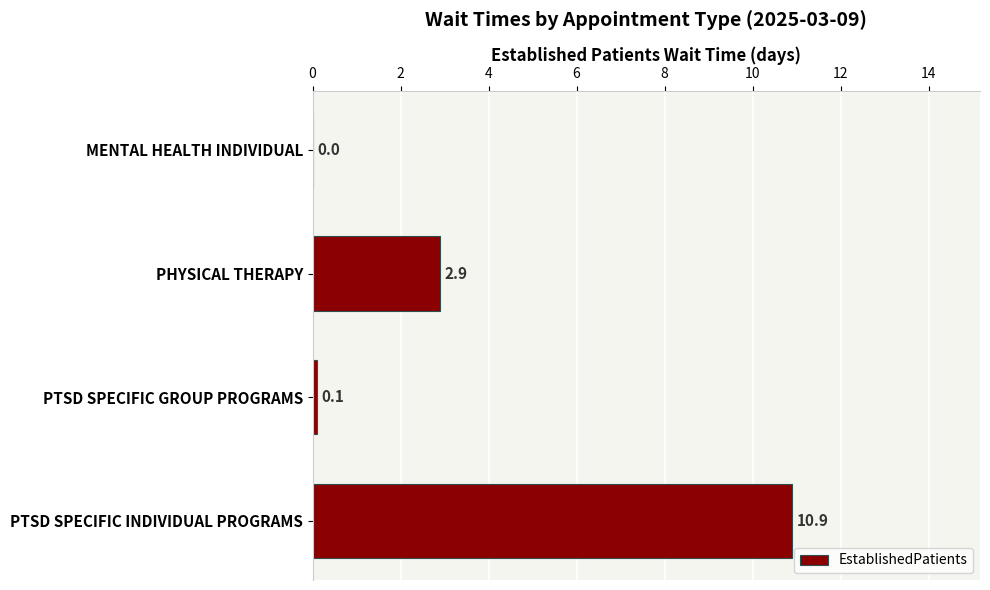

How many values are above zero?

3